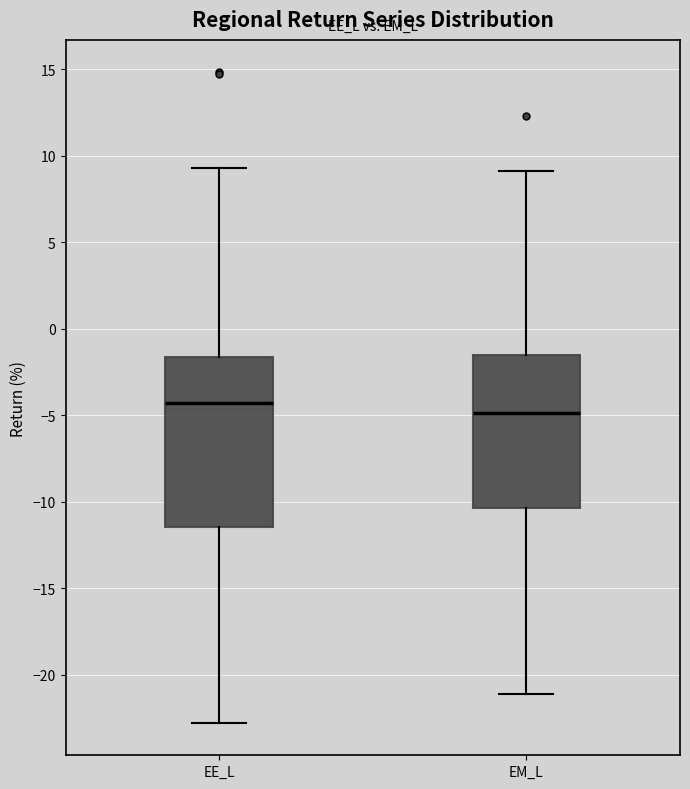

Reading left to right, transcribe this box plot: for each box, give where its median line is, the range the box spans, and where its two whiskers end, as read against the y-axis. The values are not printed on the chart, so give them approximately, as read against the axis.

EE_L: median -4.5, box -11.5 to -1.5, whiskers -23.0 to 9.5
EM_L: median -5.0, box -10.5 to -1.5, whiskers -21.0 to 9.0